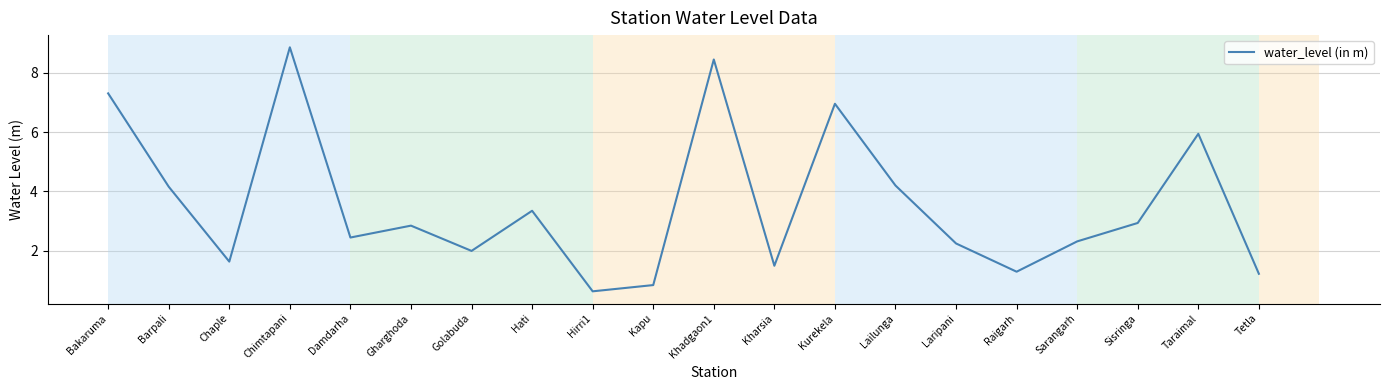

What position from the right is Bakaruma?

20